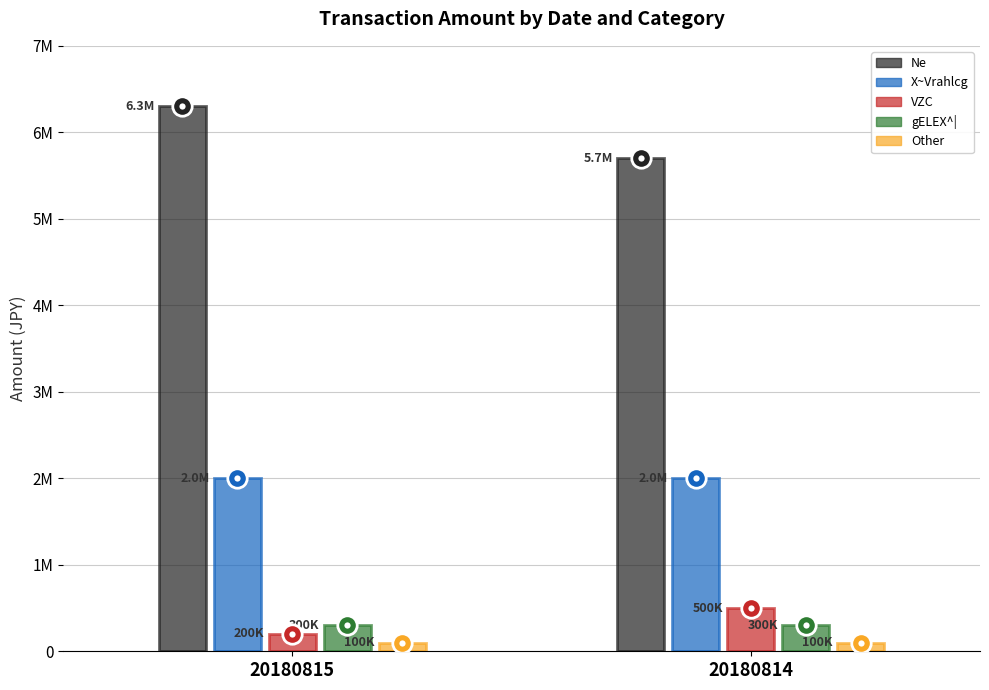

The value of Ne at 20180815 is 1365229. True or false?

False